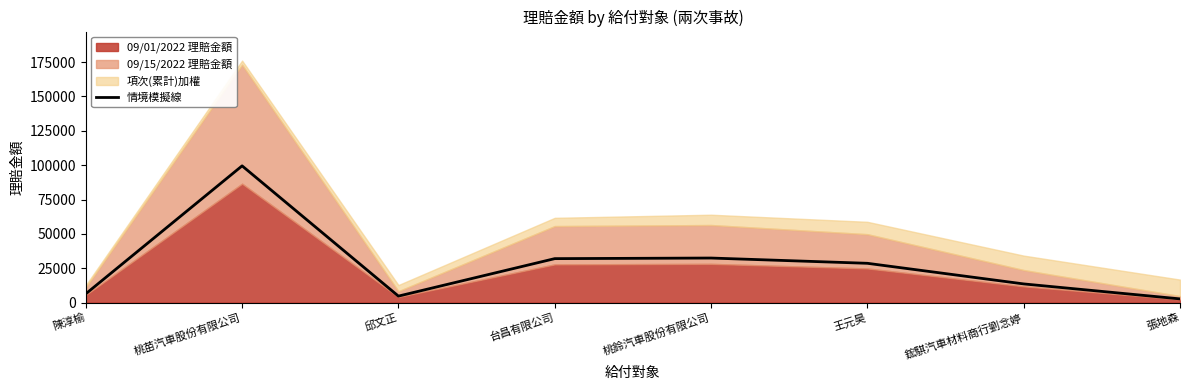

What value does the data have at 鋐騏汽車材料商行劉念婷?

13644.7